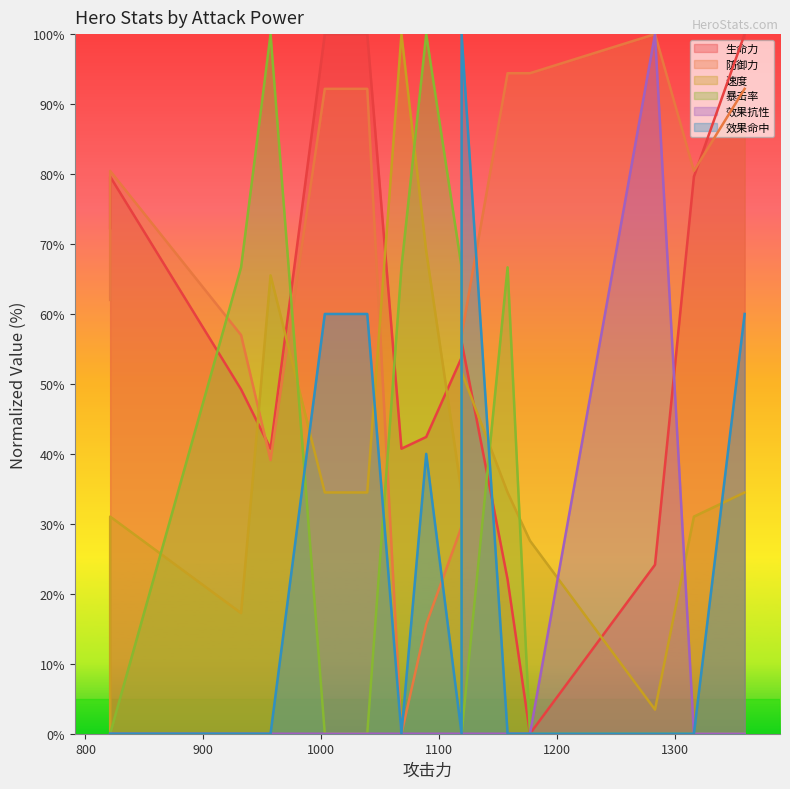

The 防御力 series shows 100.0 at 1283. True or false?

True